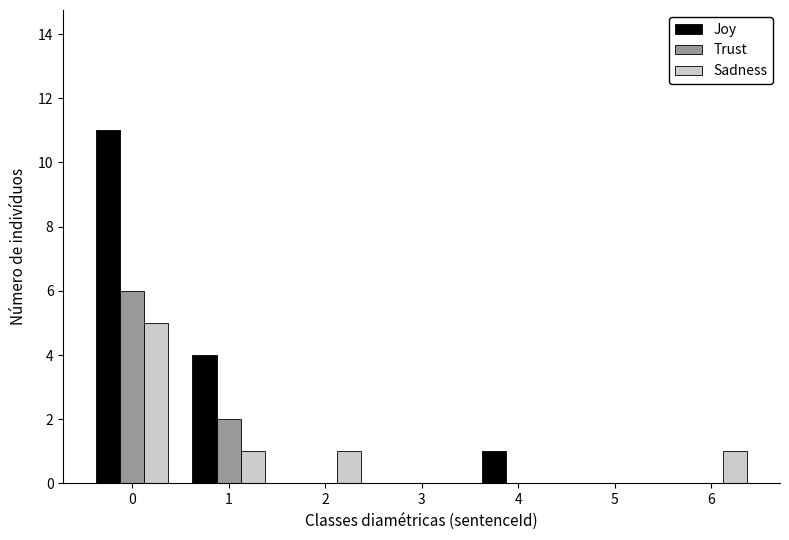

Reading left to right, what are all the values shown in this chart?

Joy: 0=11	1=4	2=0	3=0	4=1	5=0	6=0
Trust: 0=6	1=2	2=0	3=0	4=0	5=0	6=0
Sadness: 0=5	1=1	2=1	3=0	4=0	5=0	6=1